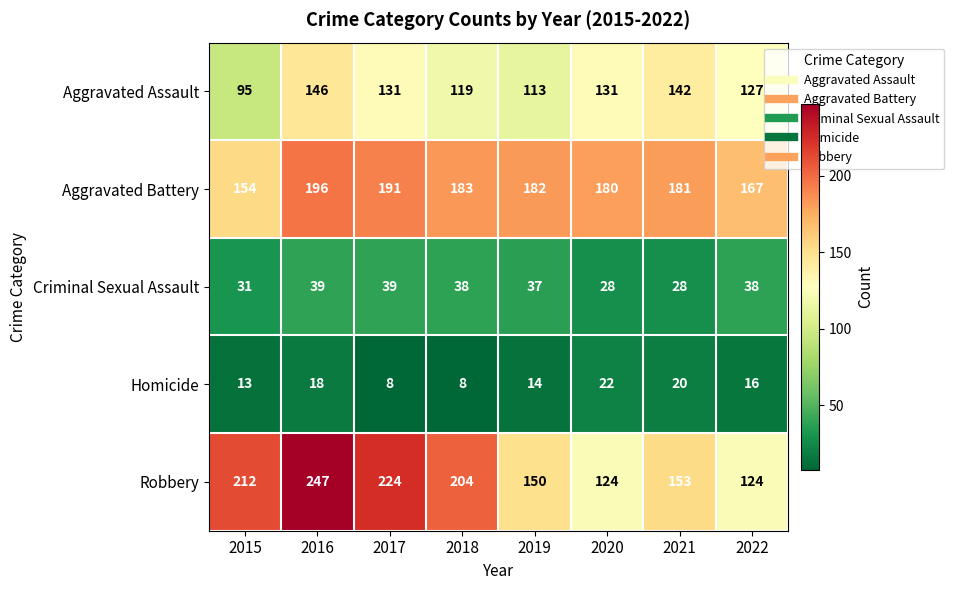

List the series in order of their peak value, highest first.

Robbery, Aggravated Battery, Aggravated Assault, Criminal Sexual Assault, Homicide